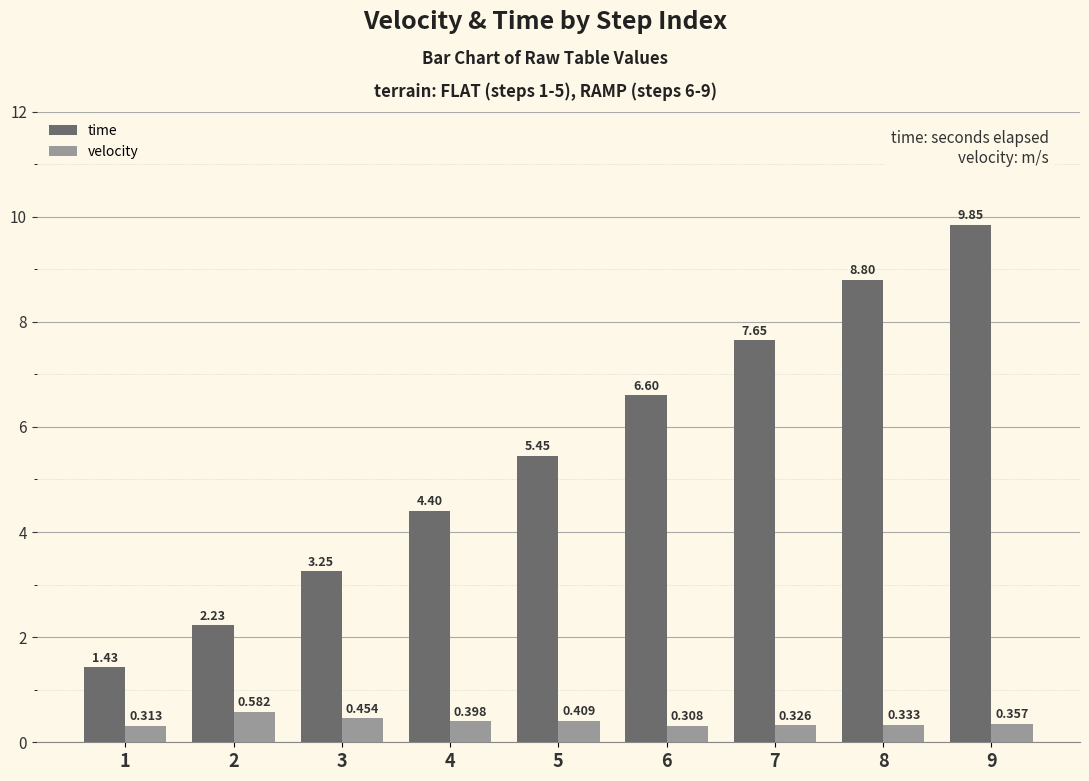

Between 1 and 7, which series saw the biggest shift?

time